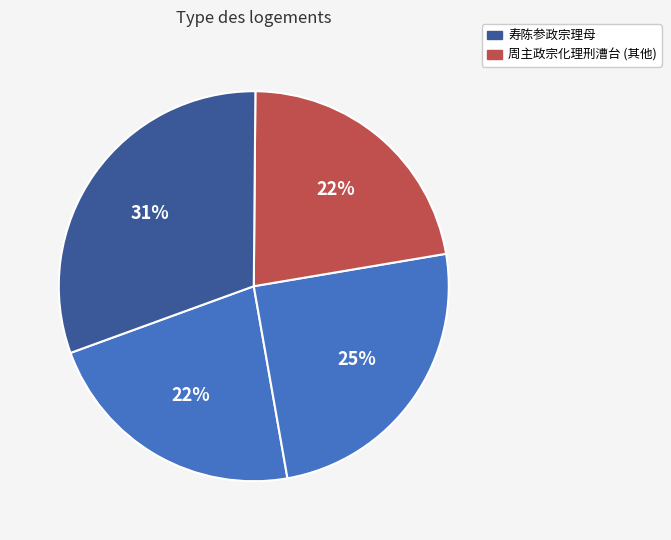

Count the number of slices in the pie.

4